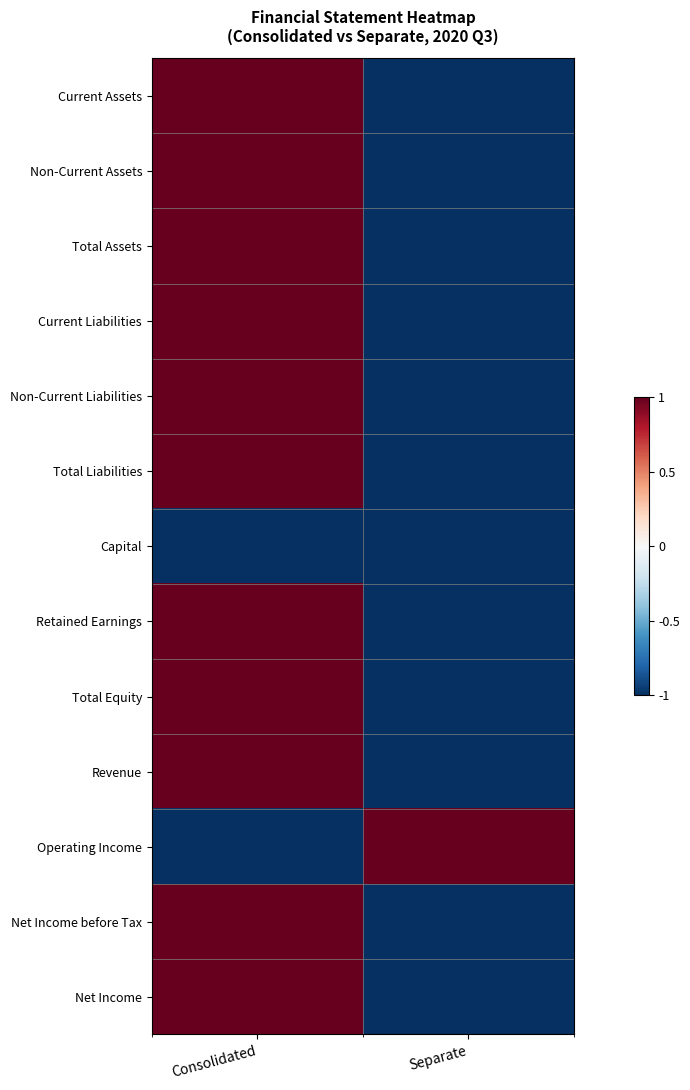

How many series are shown in this chart?

13